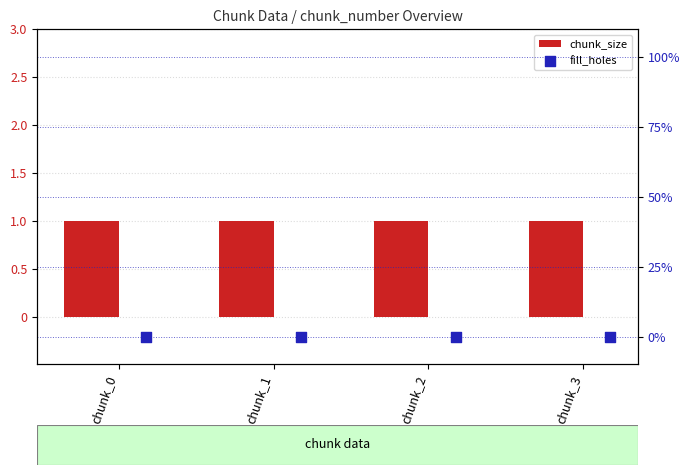

Which series contains the lowest Y value?

fill_holes